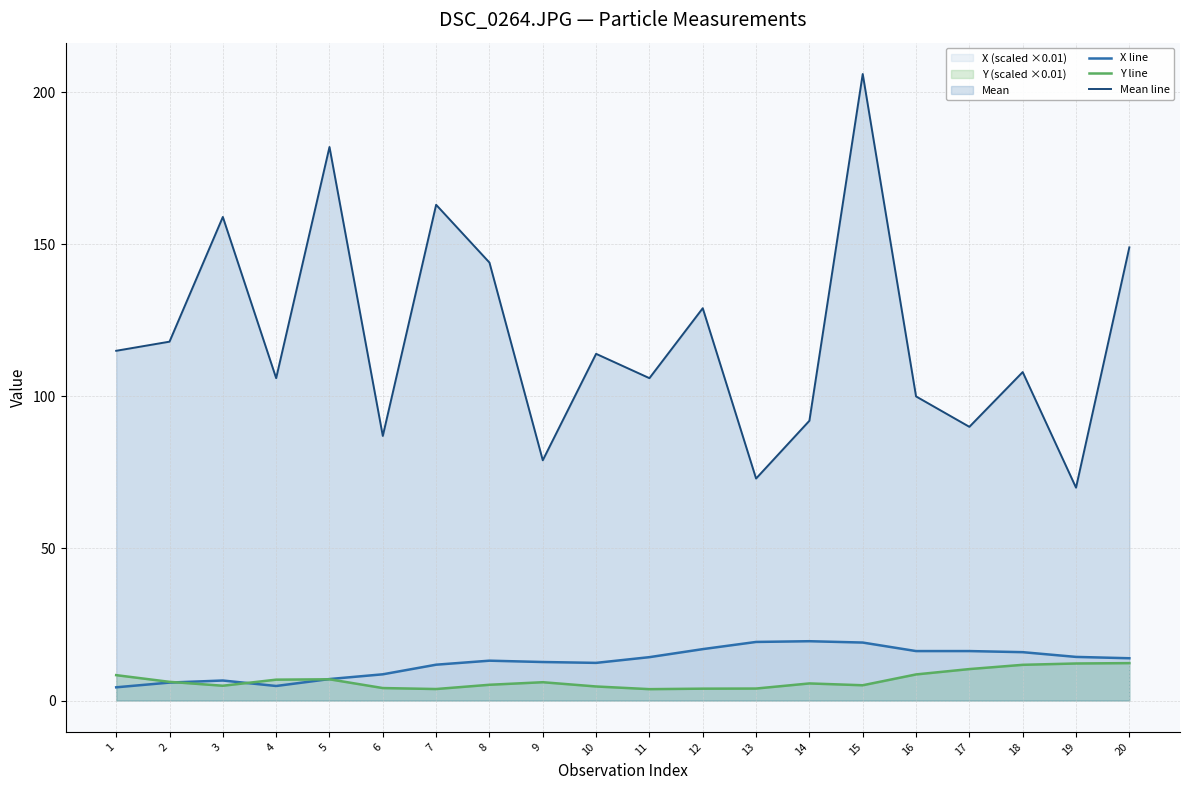

Count the number of data series in this chart.

3